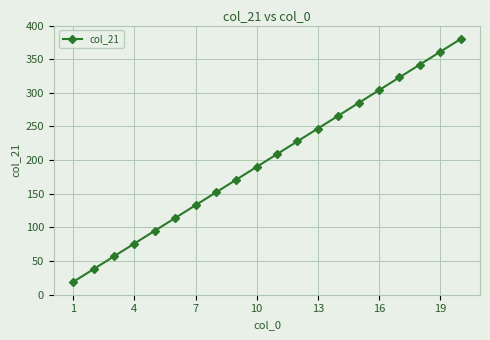

What is the maximum value shown in the chart?

380